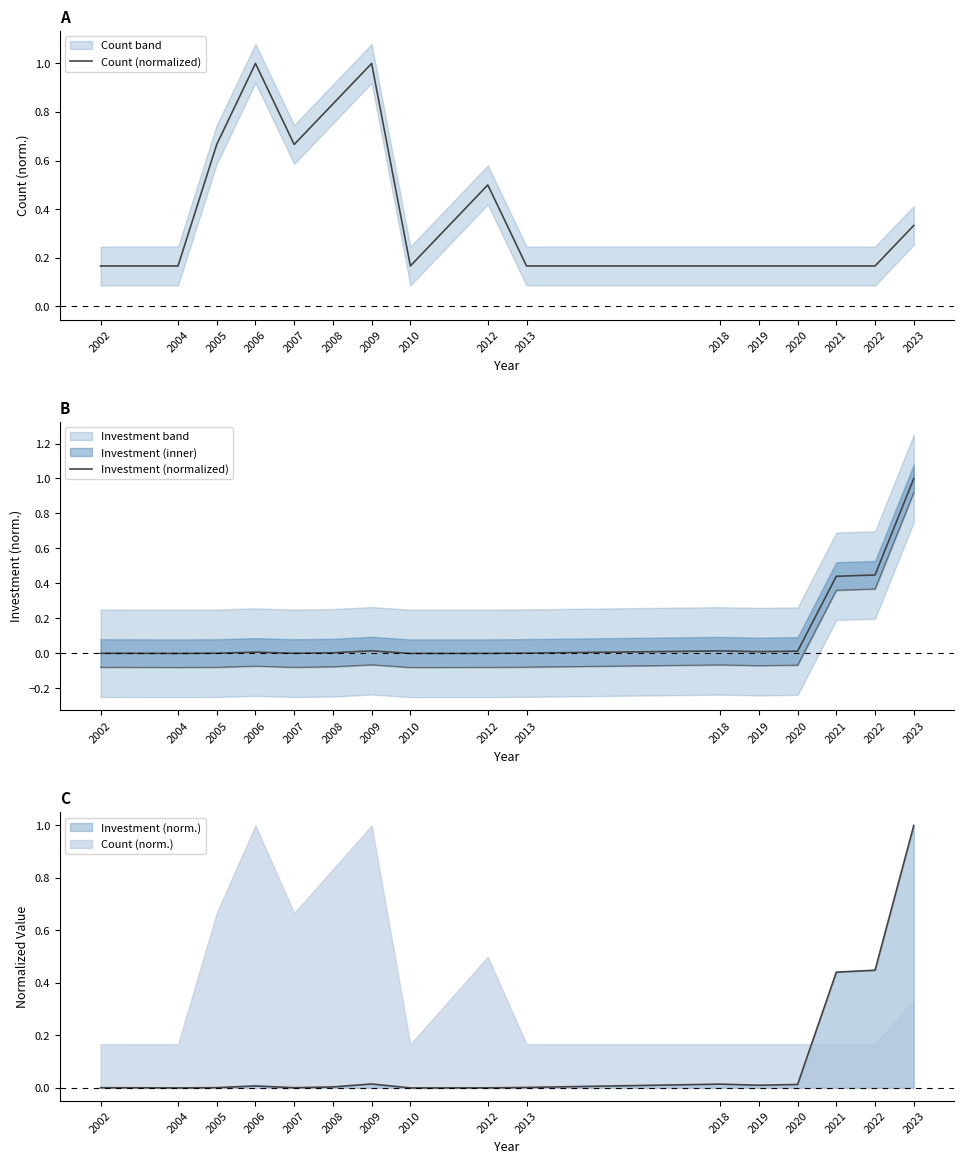

Between which two adjacent categories do Investment (normalized) and Count (normalized) first intersect?

2020 and 2021